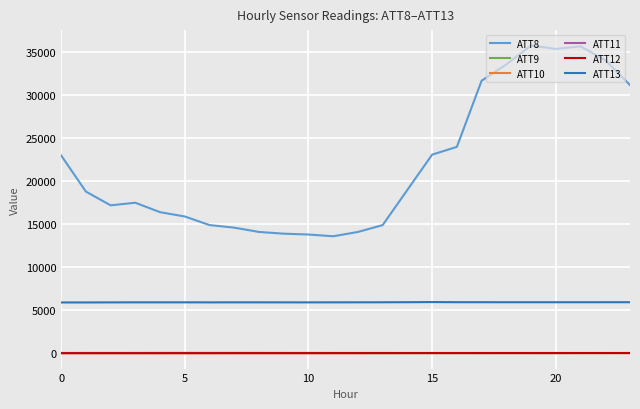

True or false: ATT8 and ATT9 cross at least once.

False